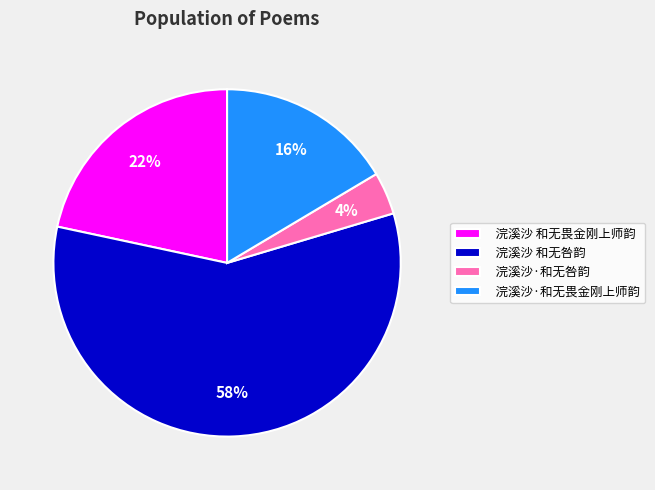

Which has a higher value, 浣溪沙 和无咎韵 or 浣溪沙·和无咎韵?

浣溪沙 和无咎韵